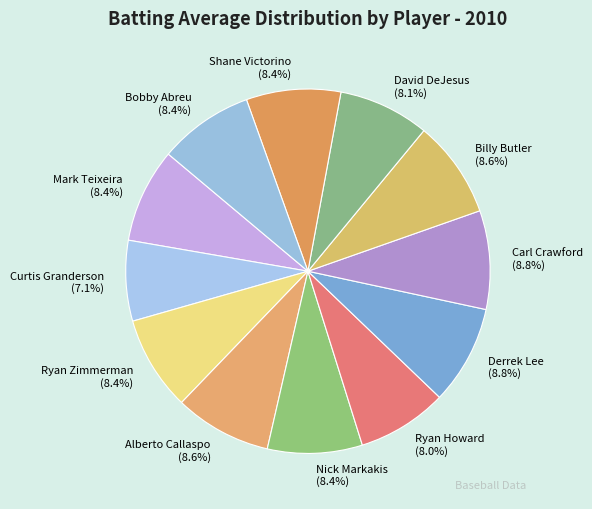

Is the sum of Mark Teixeira and Bobby Abreu greater than half?

No